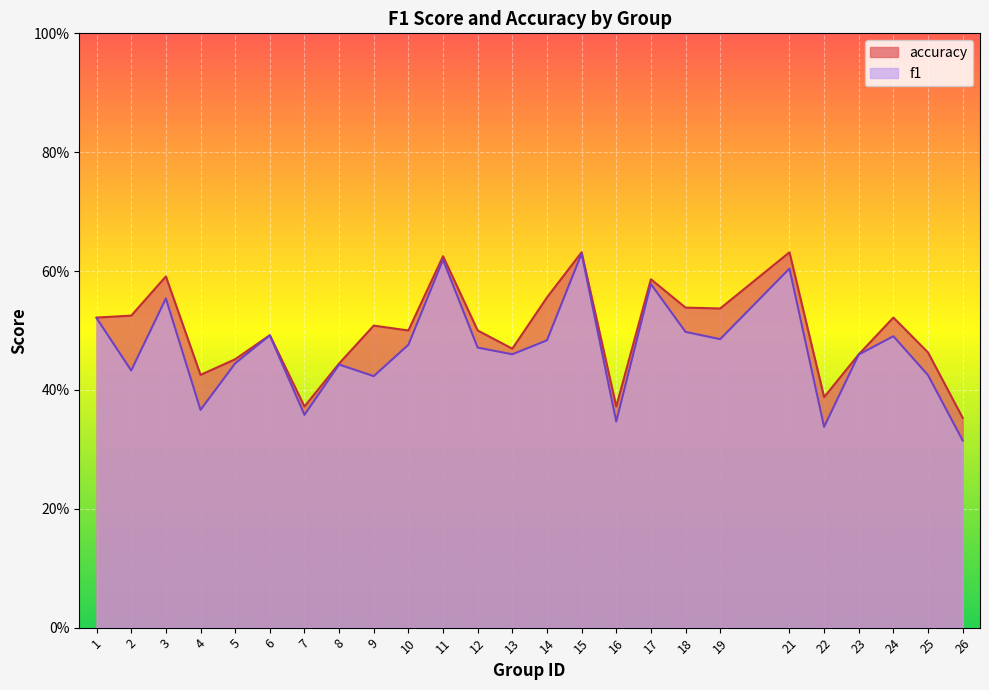

The value of f1 at 21 is 0.6. True or false?

True